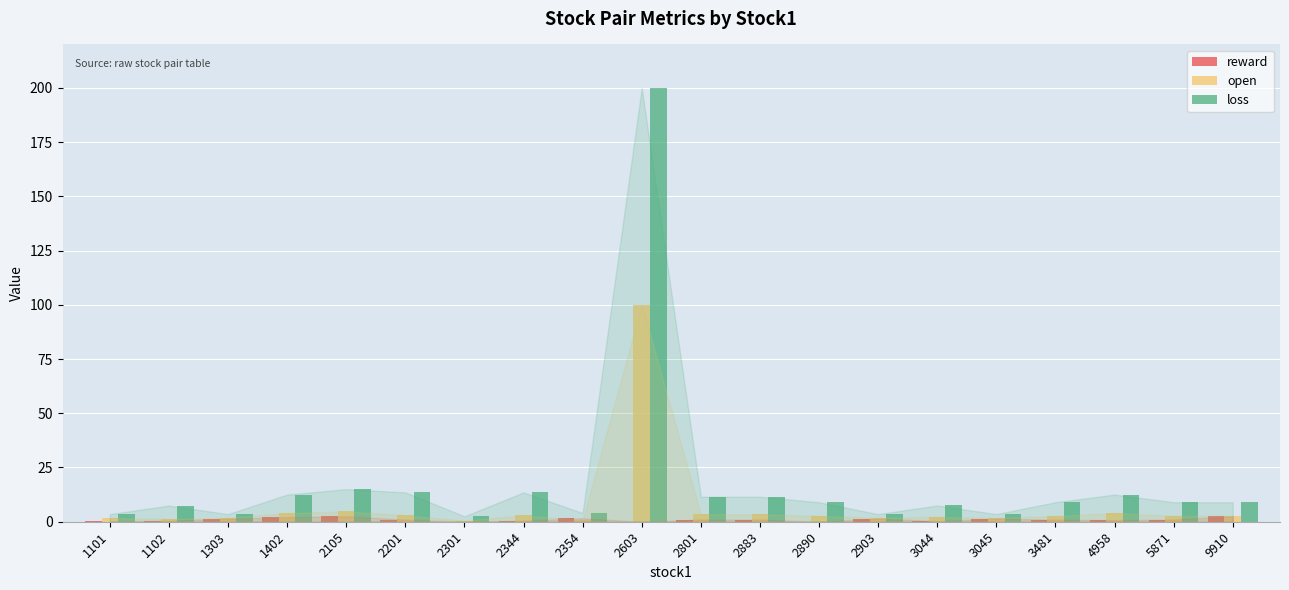

At which category is the sum across all series the highest?

2603